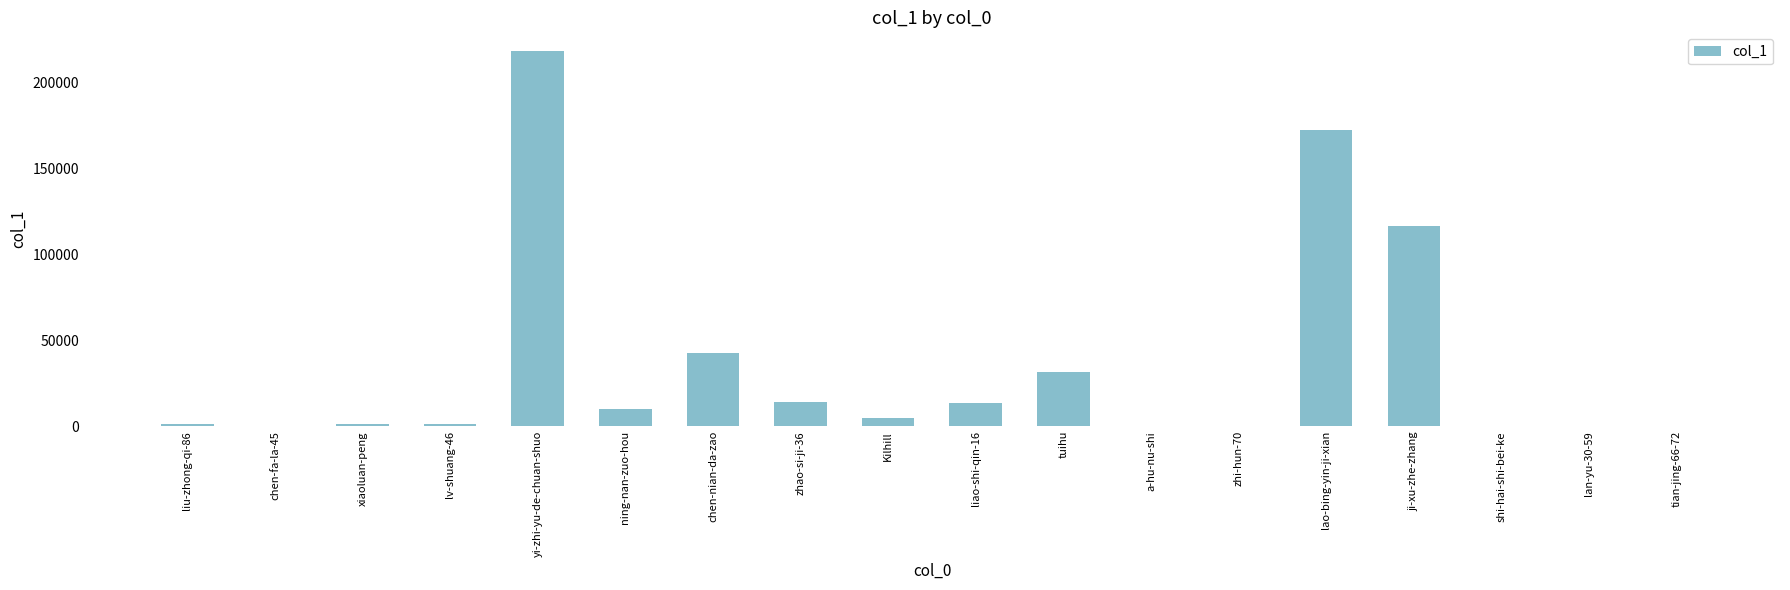

The value at tian-jing-66-72 is 63. True or false?

True